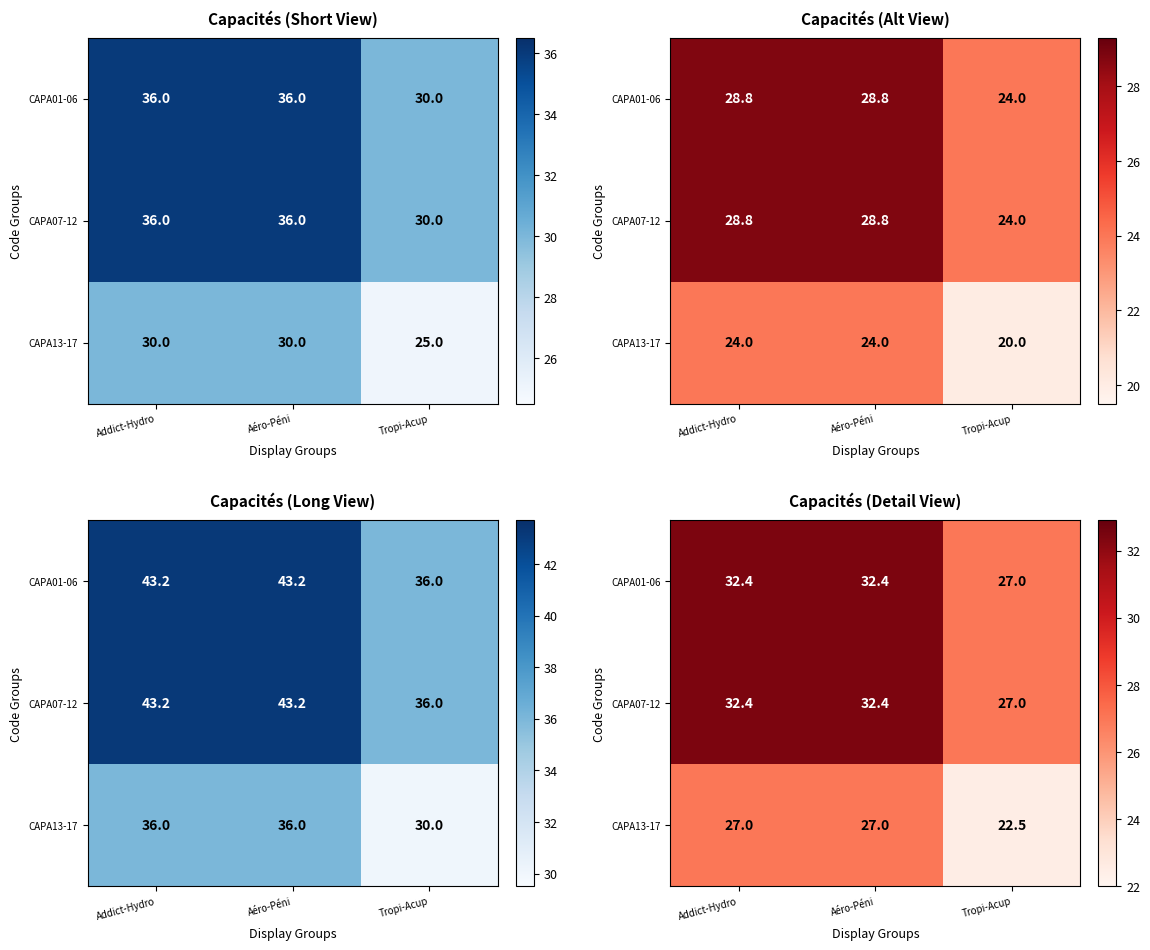

Which has a higher value, Aéro-Péni or Addict-Hydro?

Aéro-Péni